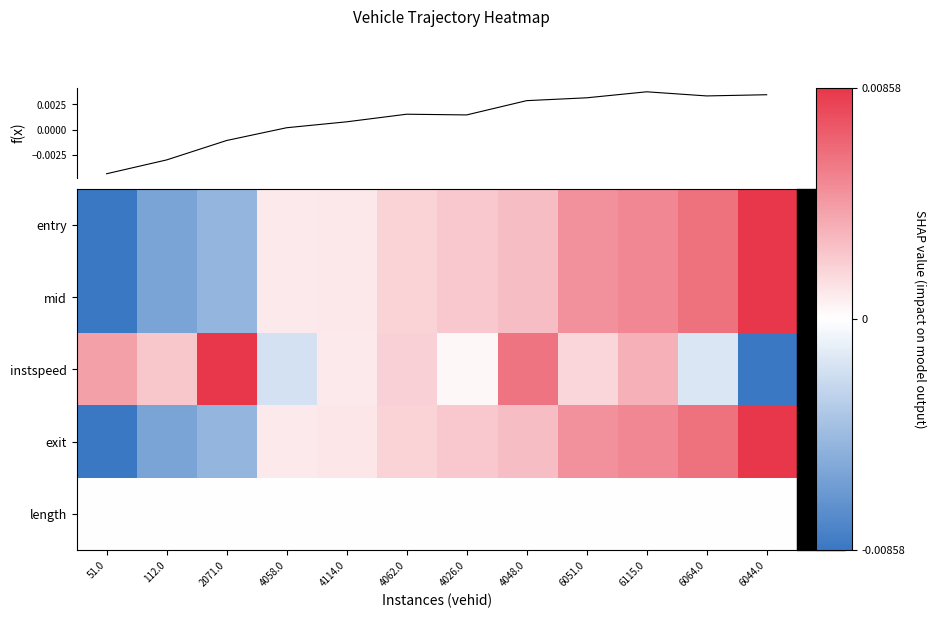

Which category has the highest value across all series?

6044.0